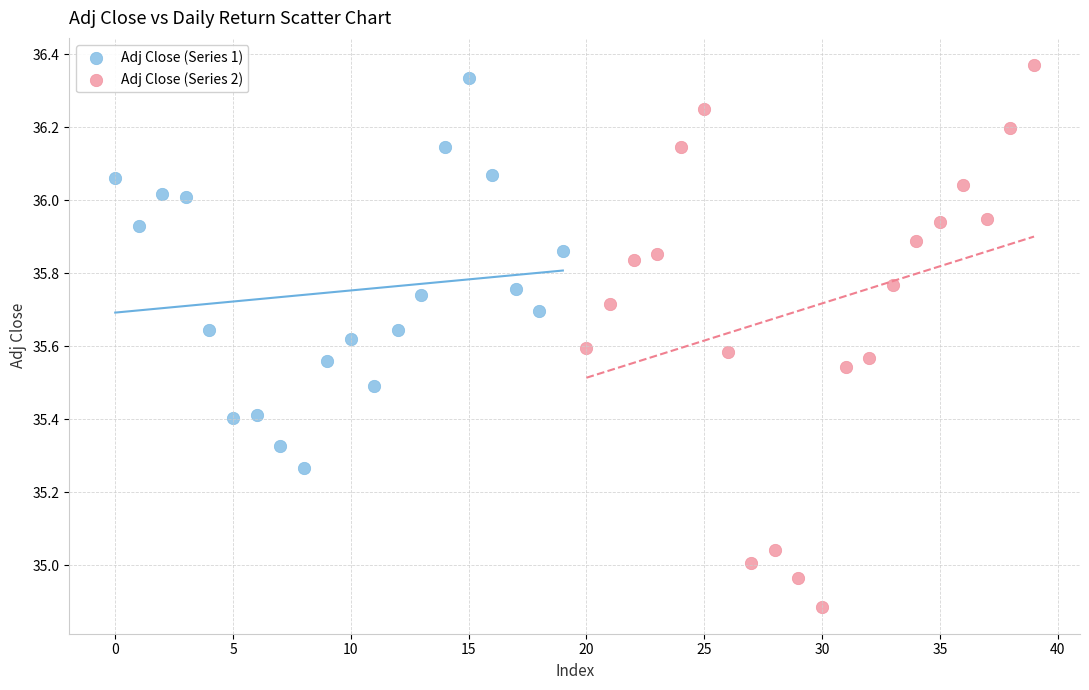

Which series has the widest spread of Y values?

Adj Close (Series 2)